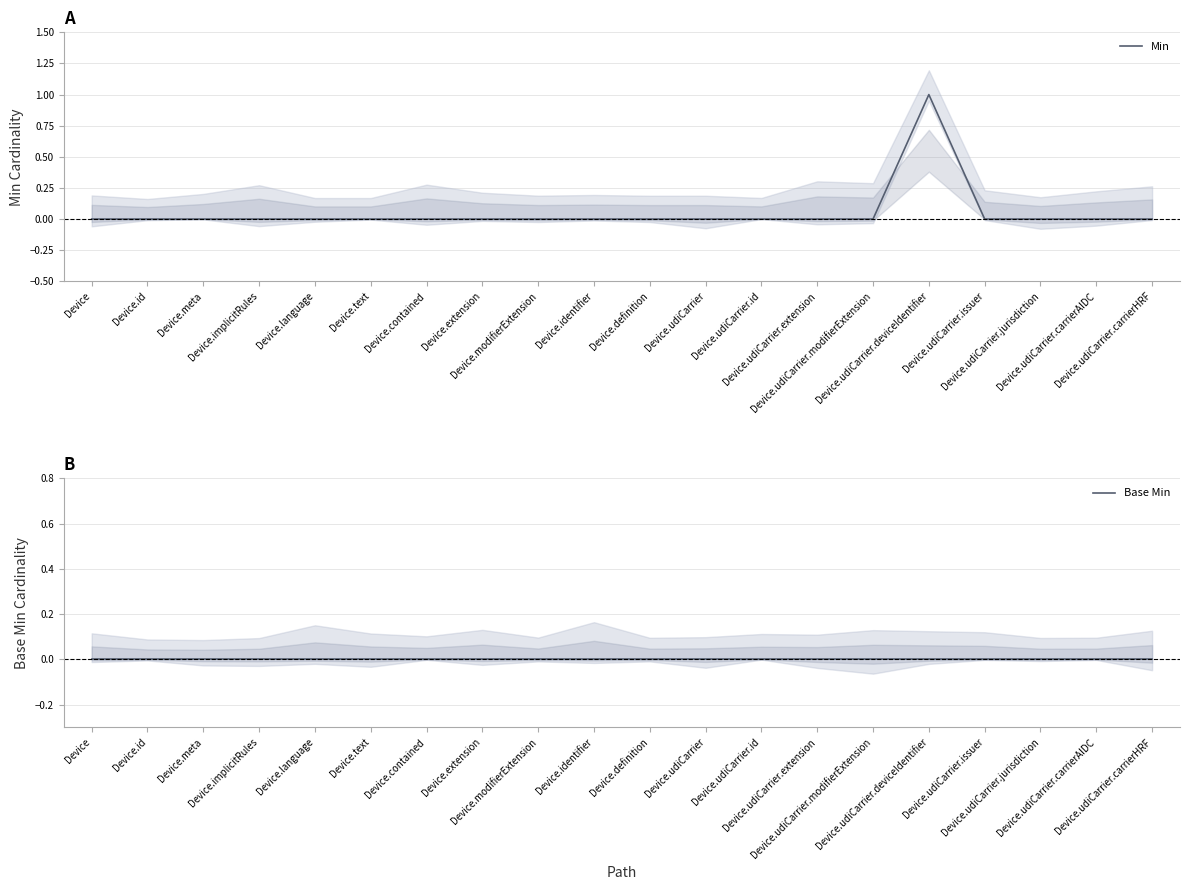

Which series has the largest total across all categories?

Min